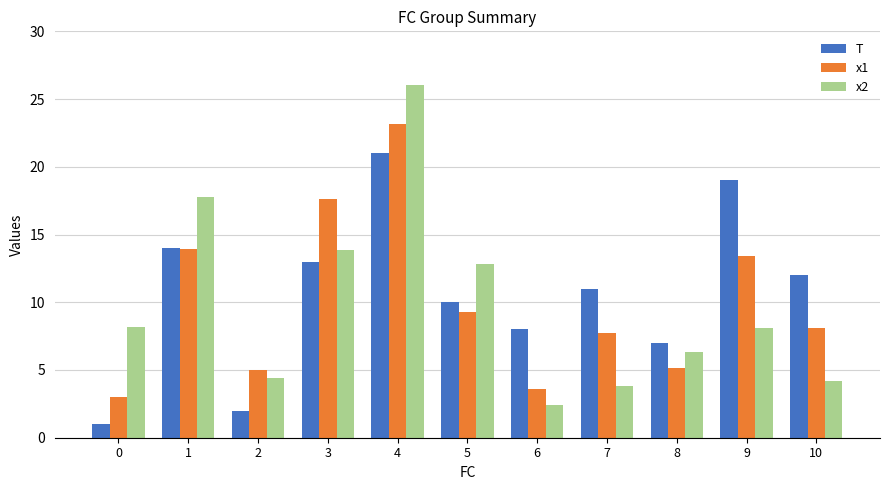

At which category is the sum across all series the highest?

4